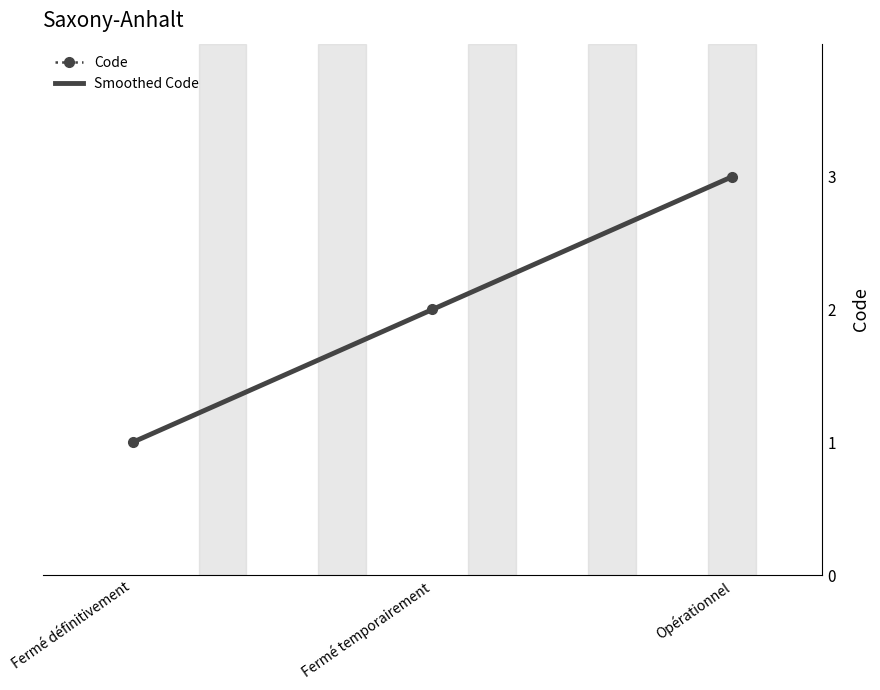

Reading right to left, transcribe all the data shown in this chart.

3	2	1